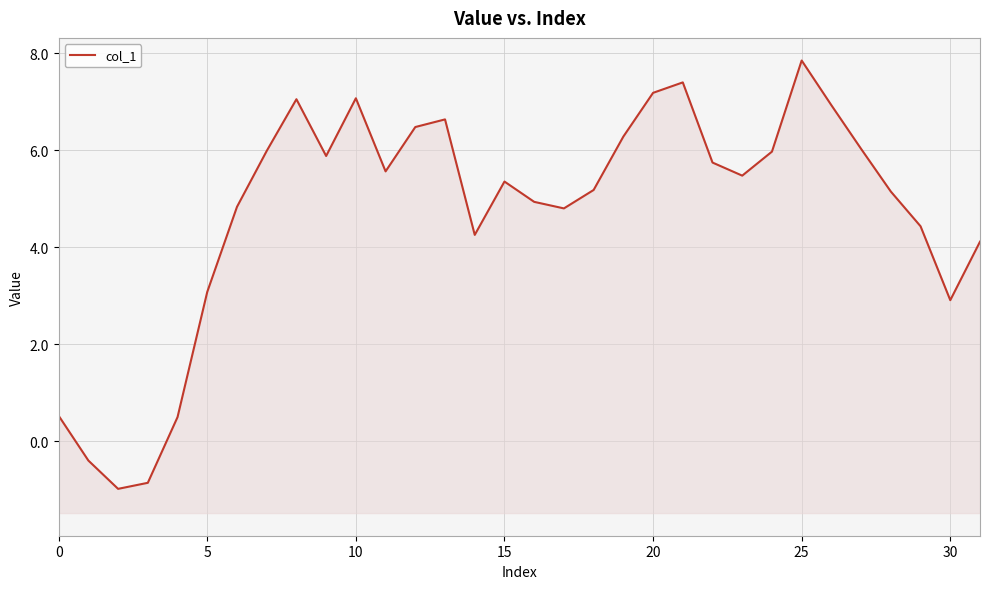

The value at 20 is 10.0. True or false?

False